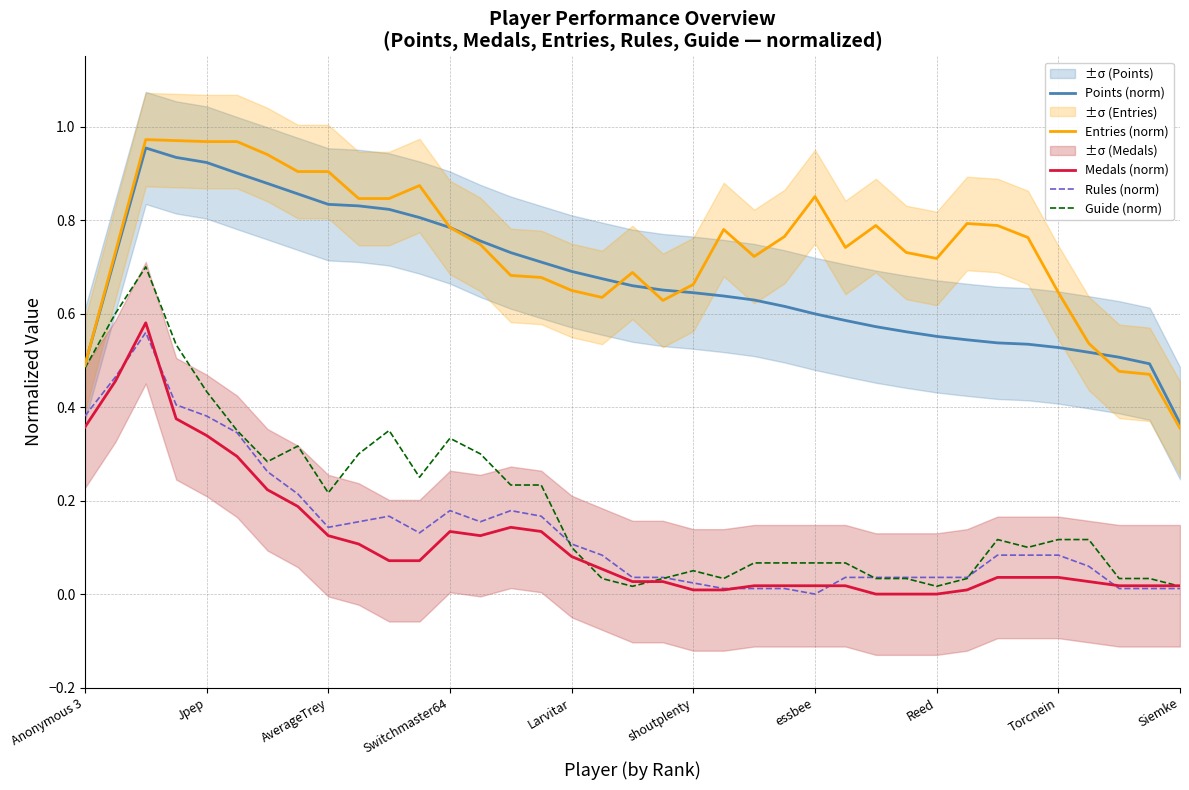

How many values in the Medals (norm) series exceed 0?

34